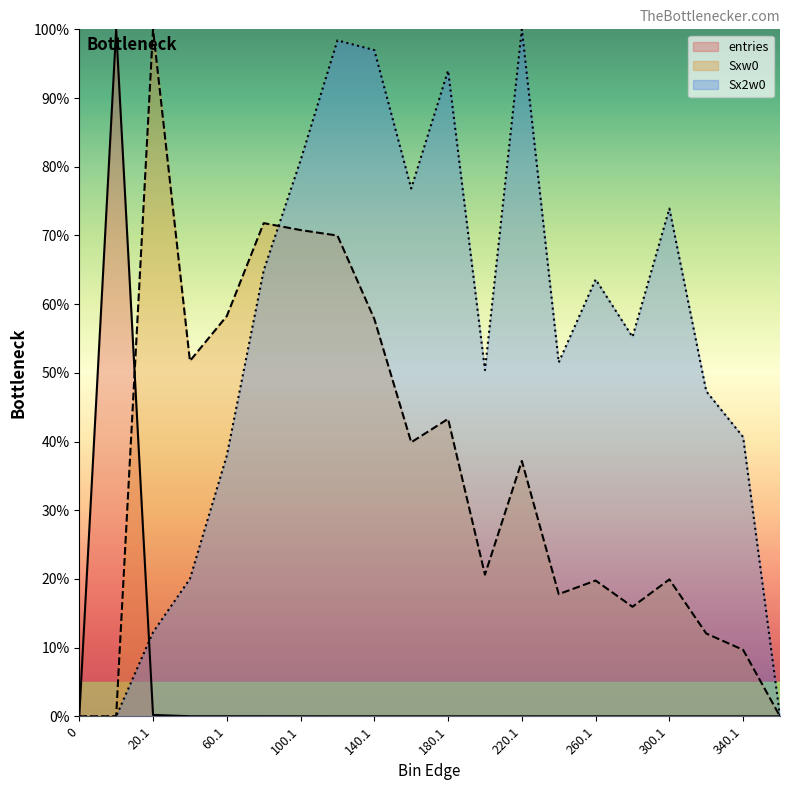

Where do Sxw0 and Sx2w0 first cross each other?

80.1 and 100.1